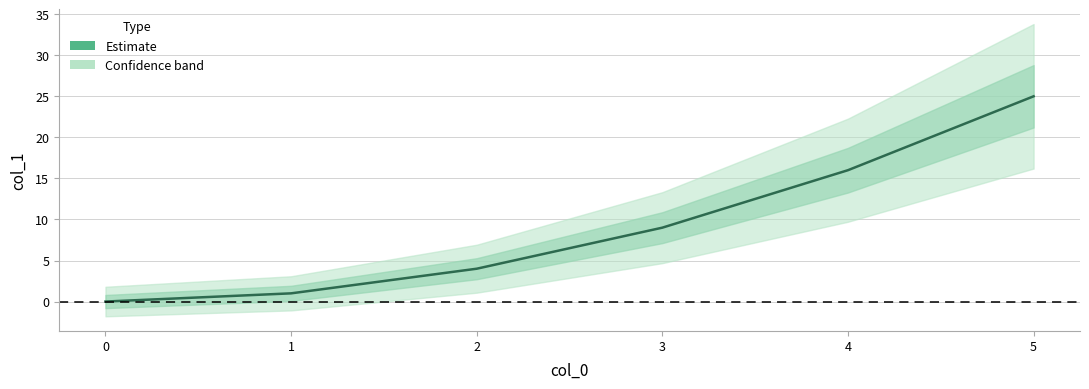

Does the chart display data point markers on the line(s)?

No